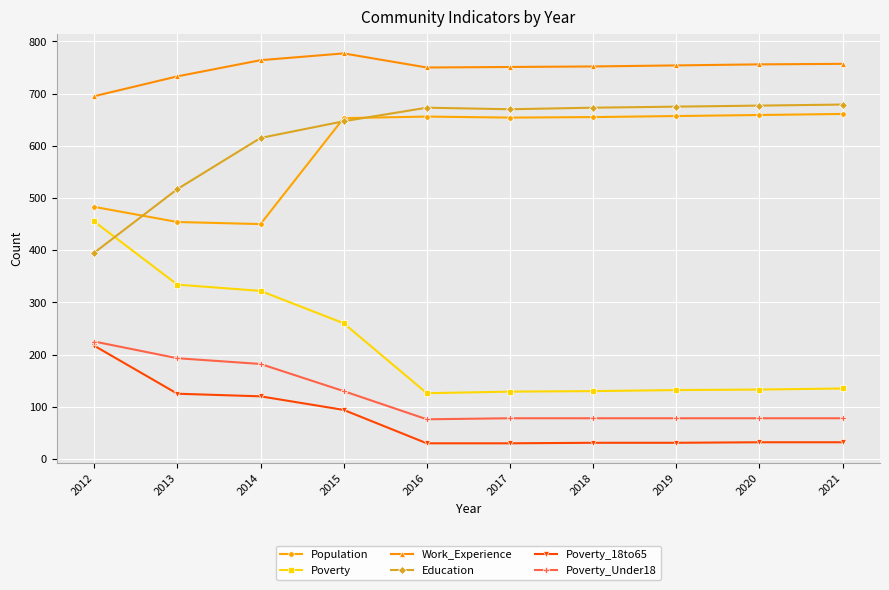

At which label does Poverty_18to65 reach its peak?

2012